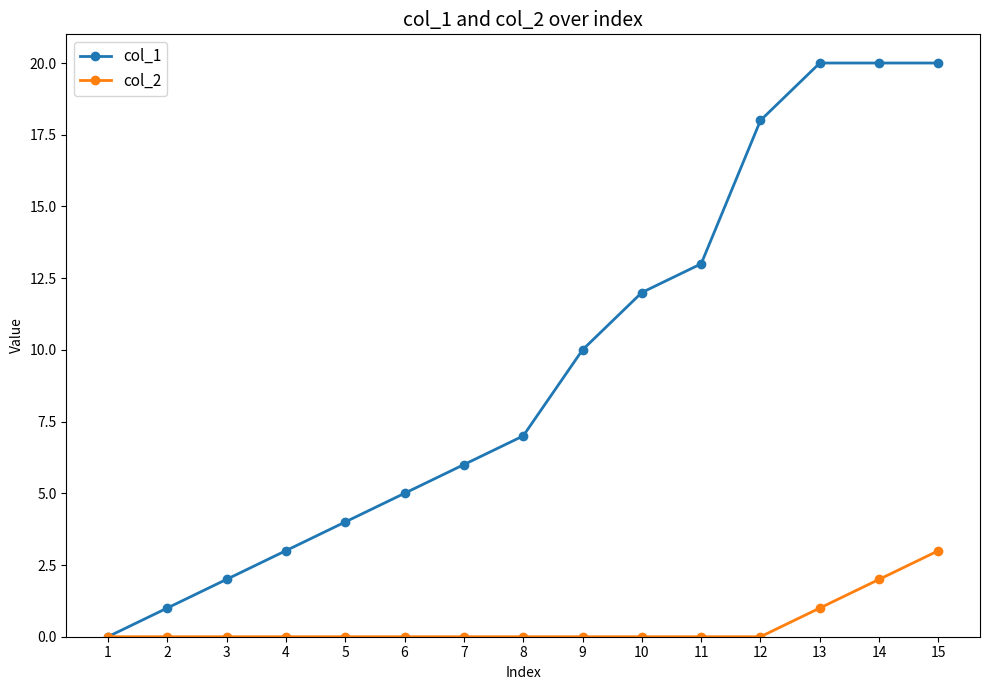

Rank the series by their maximum value, from highest to lowest.

col_1, col_2